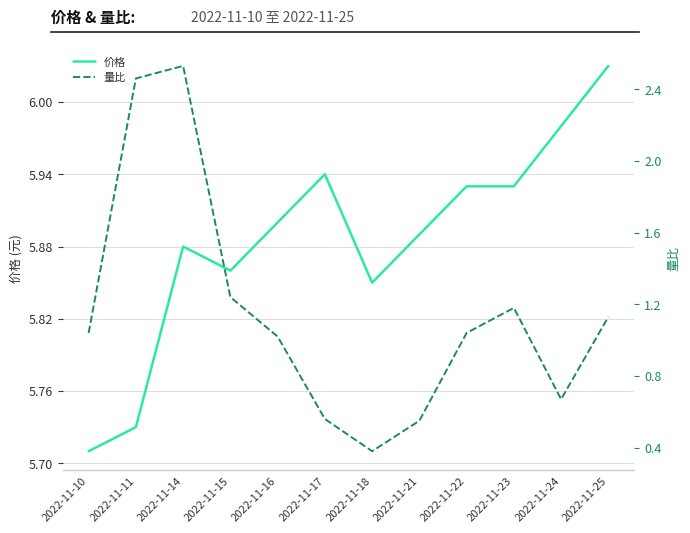

At which label does 量比 first exceed 1?

2022-11-10